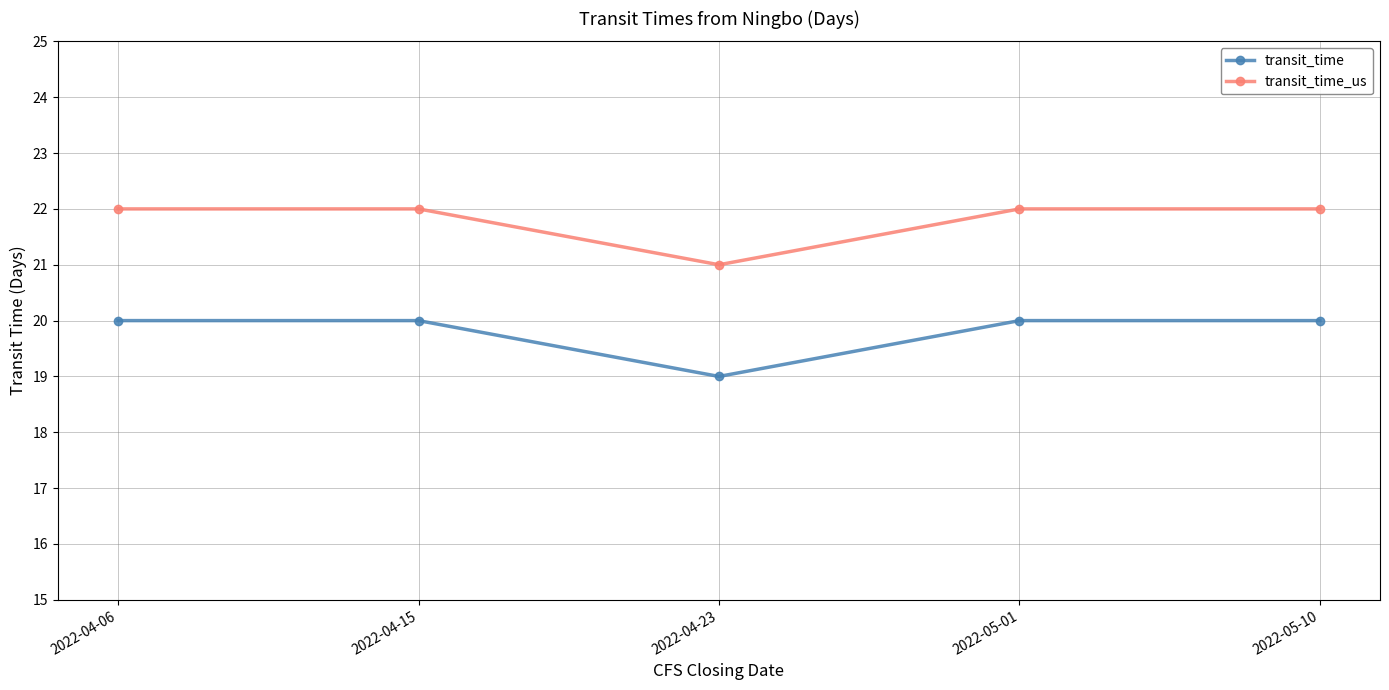

True or false: transit_time_us and transit_time intersect in this chart.

False